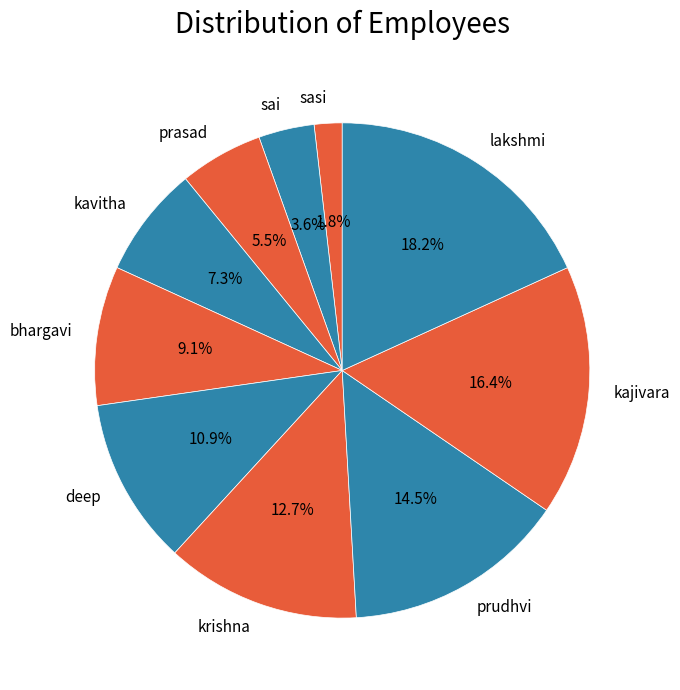

Rank the categories by value from lowest to highest.

sasi, sai, prasad, kavitha, bhargavi, deep, krishna, prudhvi, kajivara, lakshmi